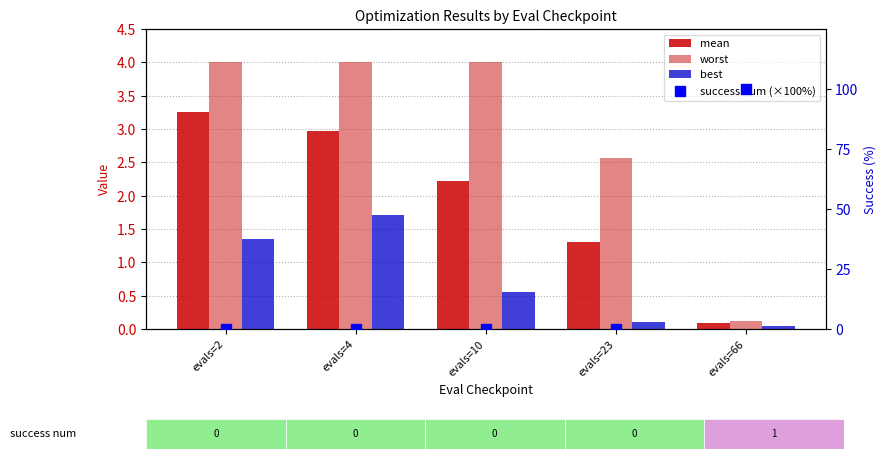

What is the lowest value of the mean series?

0.1